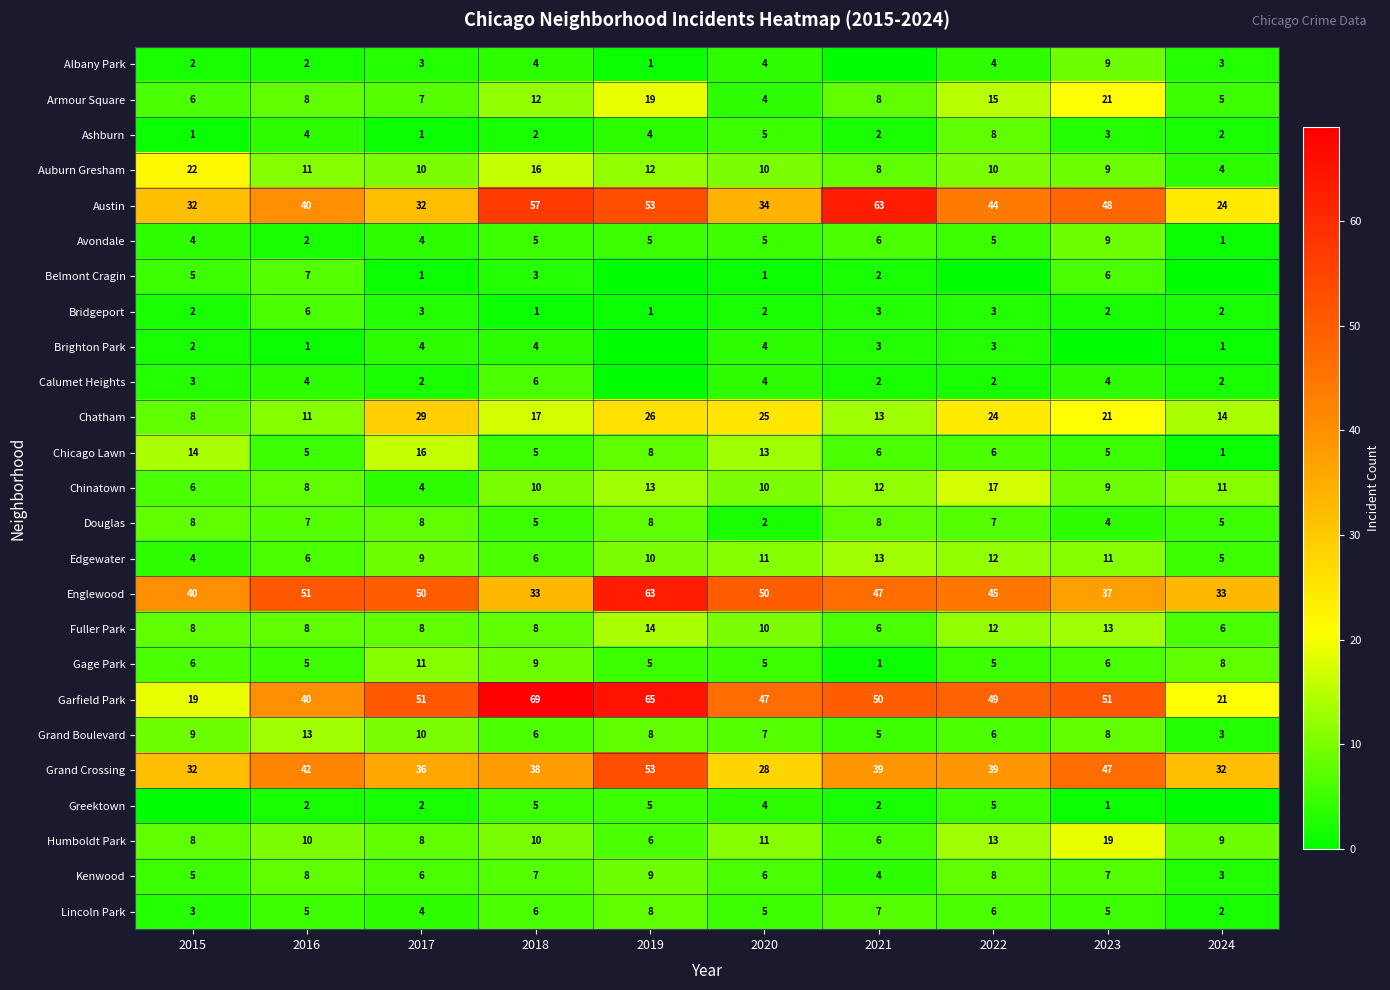

What is the difference between the maximum and second lowest values in the Garfield Park series?

48